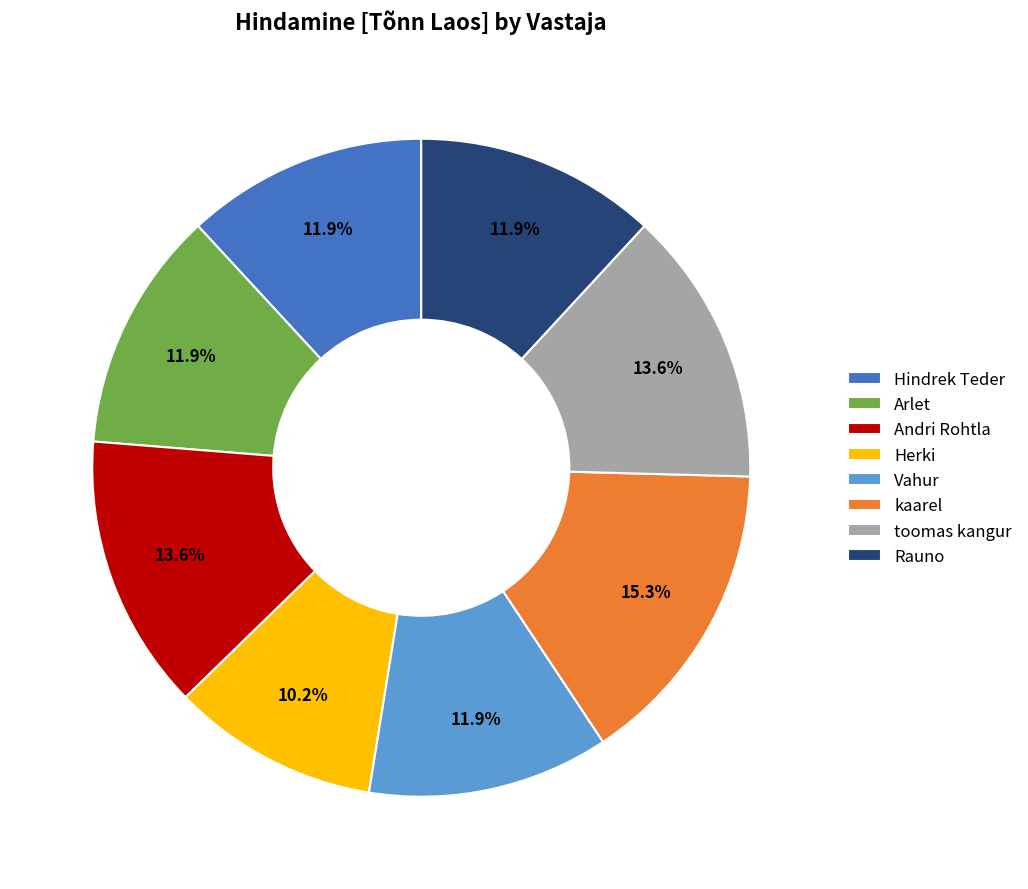

True or false: Arlet accounts for 12% of the total.

True